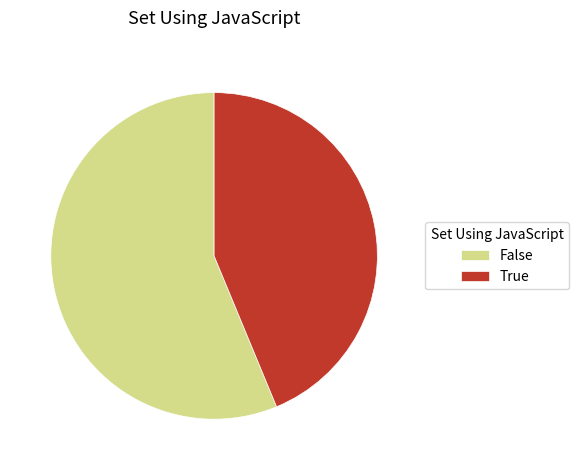

What is the smallest slice in the pie chart?

True